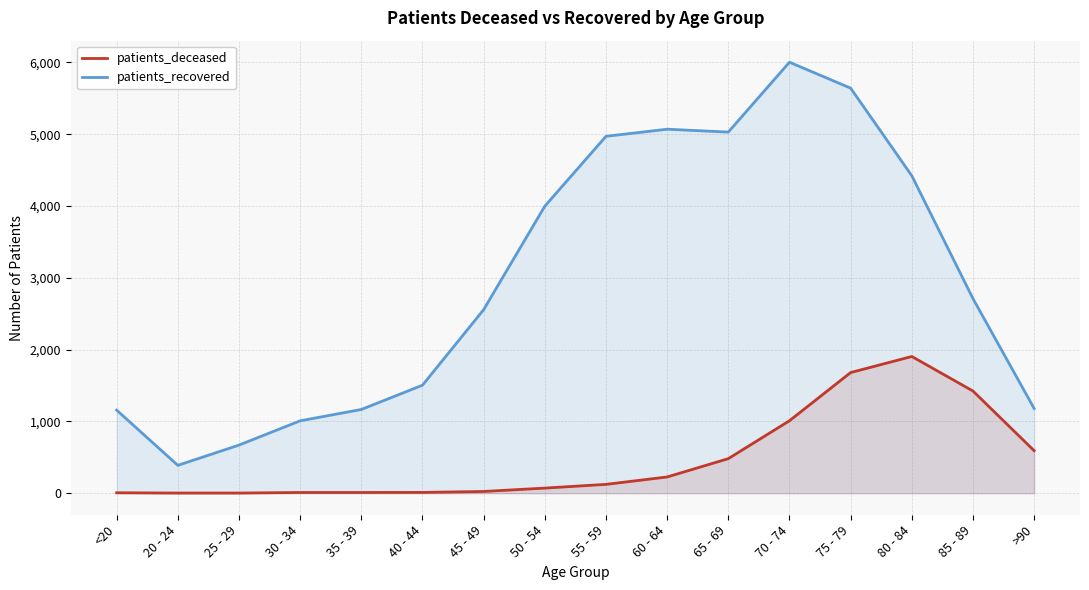

What is the spread (max minus min) of values at 55 - 59?

4847